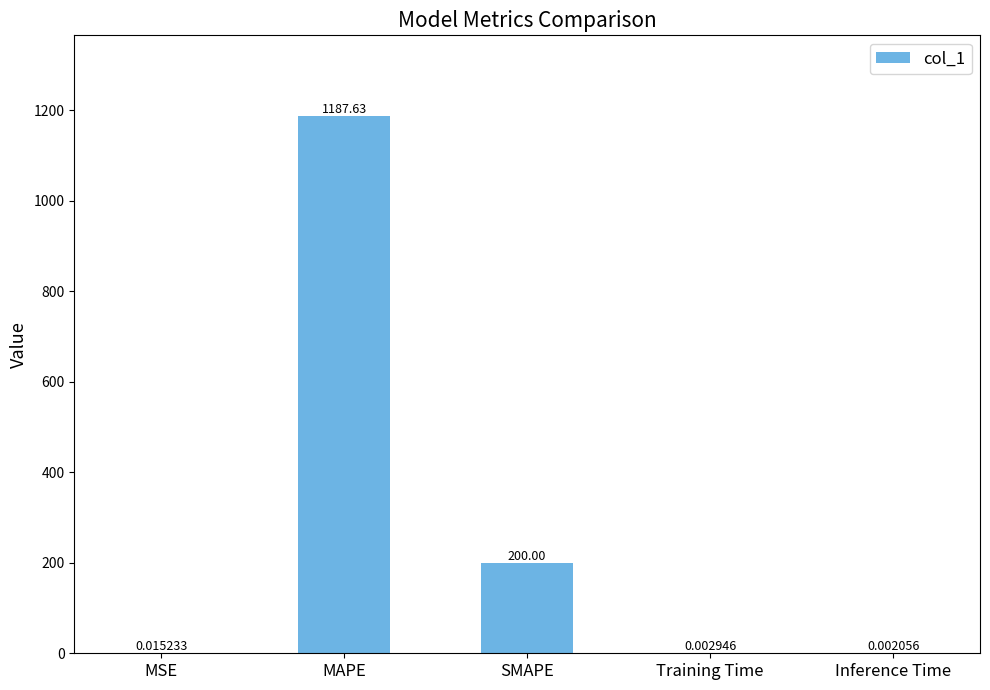

Which has a higher value, MAPE or Inference Time?

MAPE